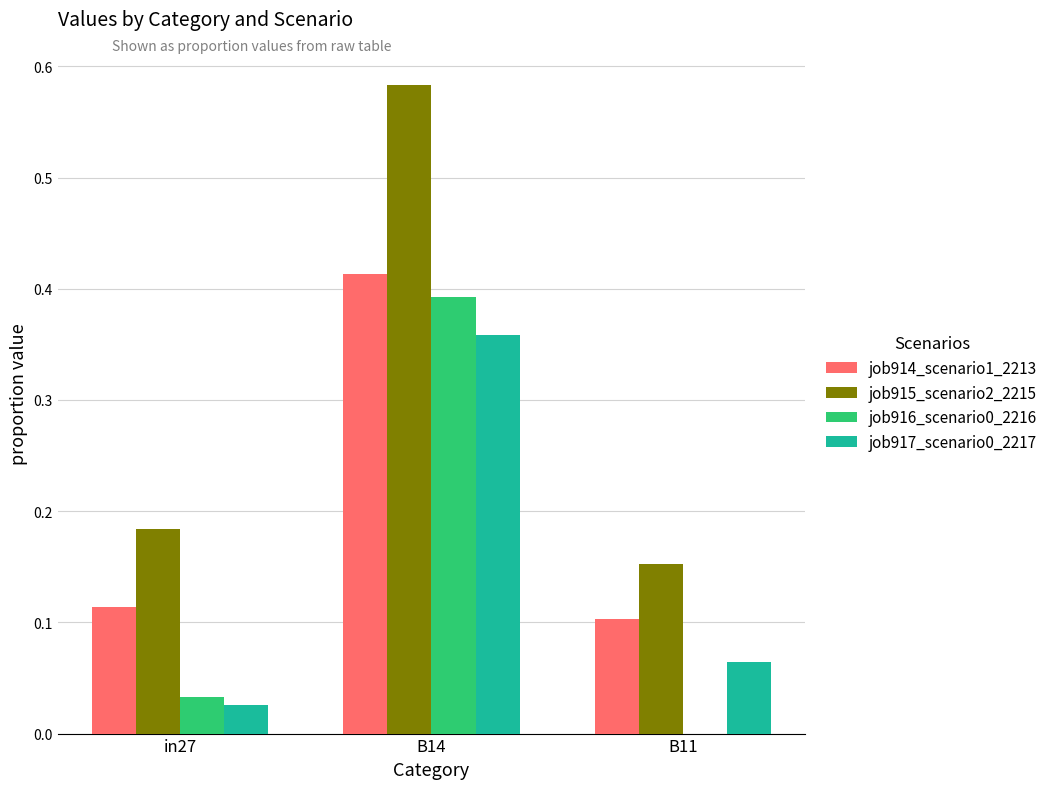

At which category is the sum across all series the highest?

B14